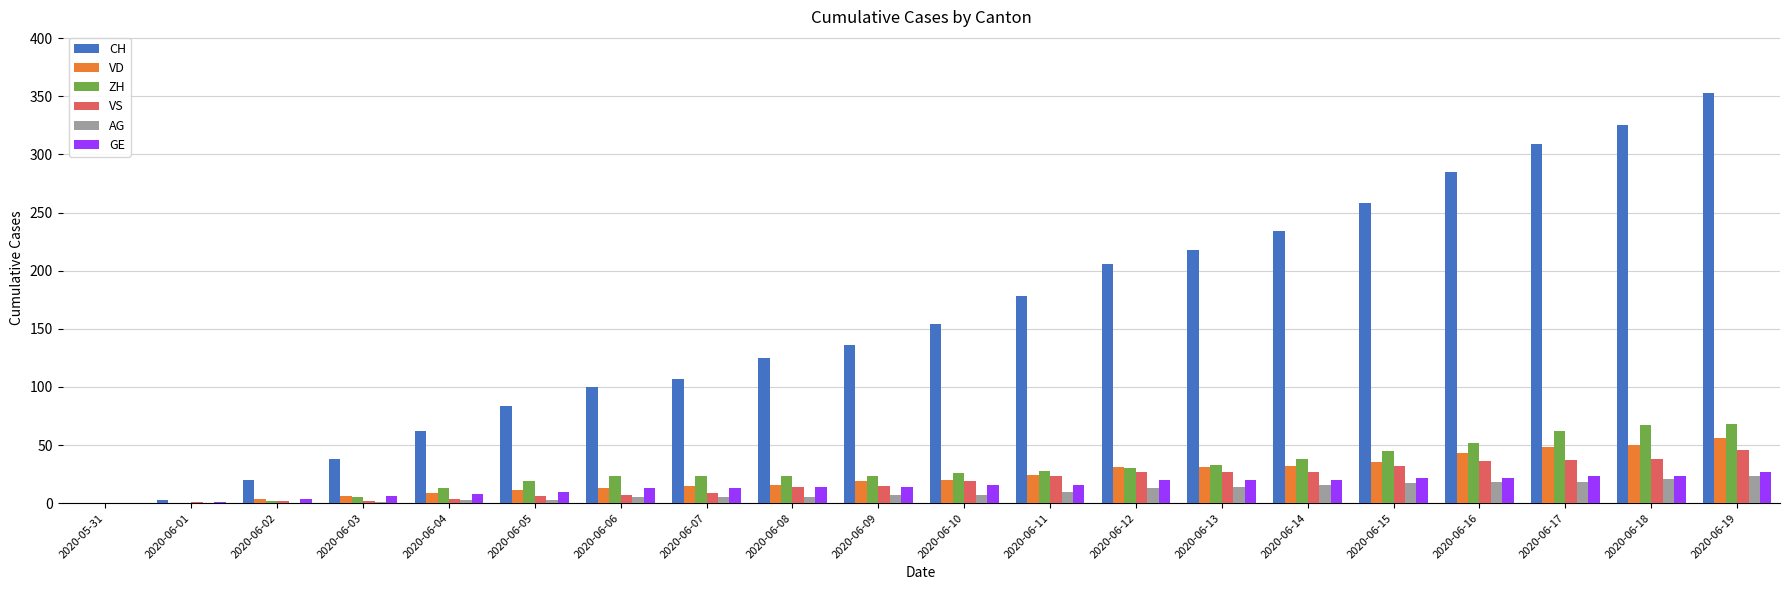

How many groups of bars are there?

20